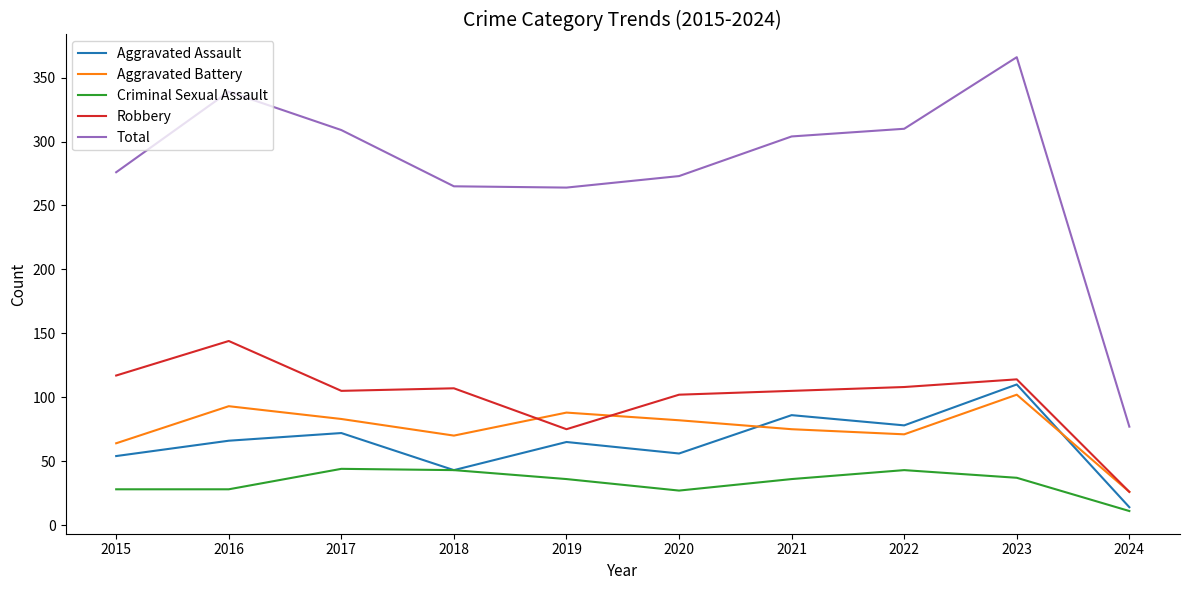

How many categories are shown in the chart?

10